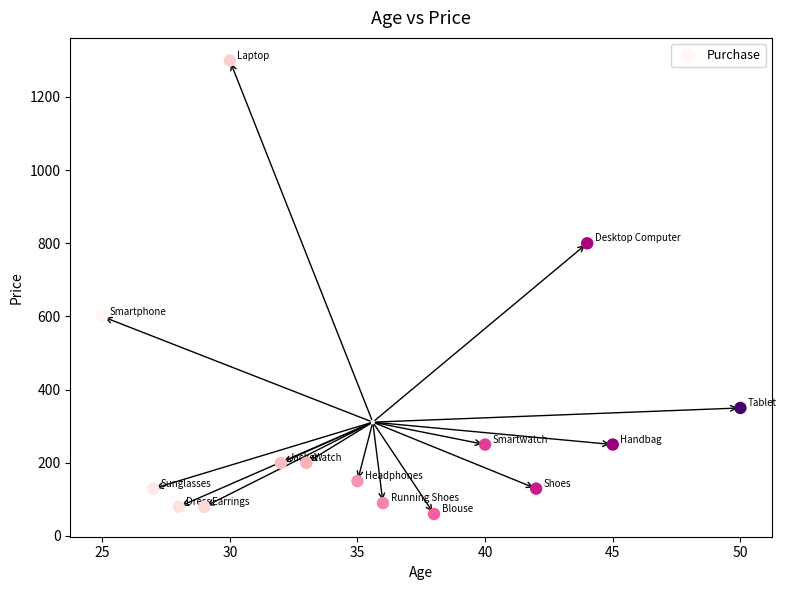

What Y value in the scatter plot is closest to 679?

600.0